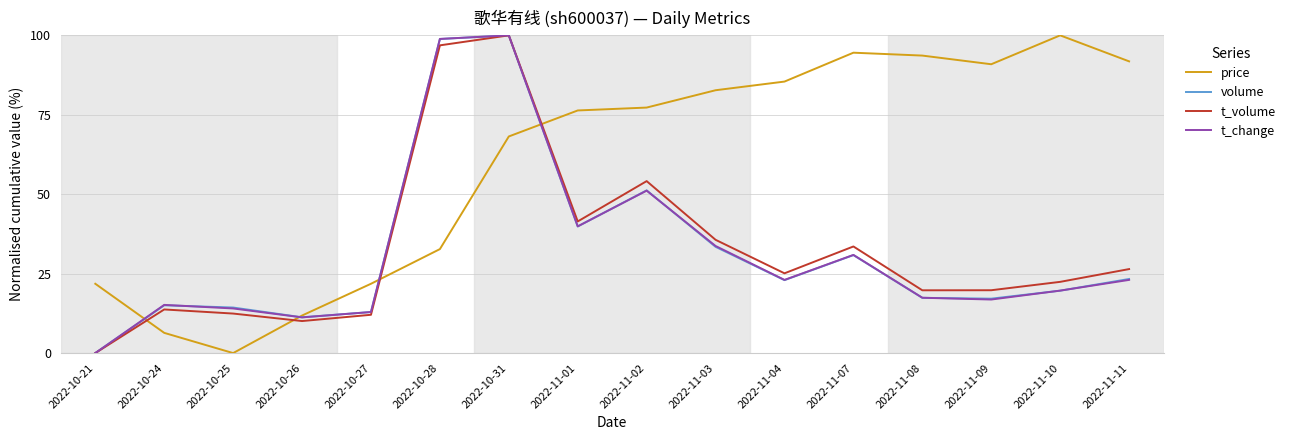

The value of t_change at 2022-10-25 is 22.5. True or false?

False